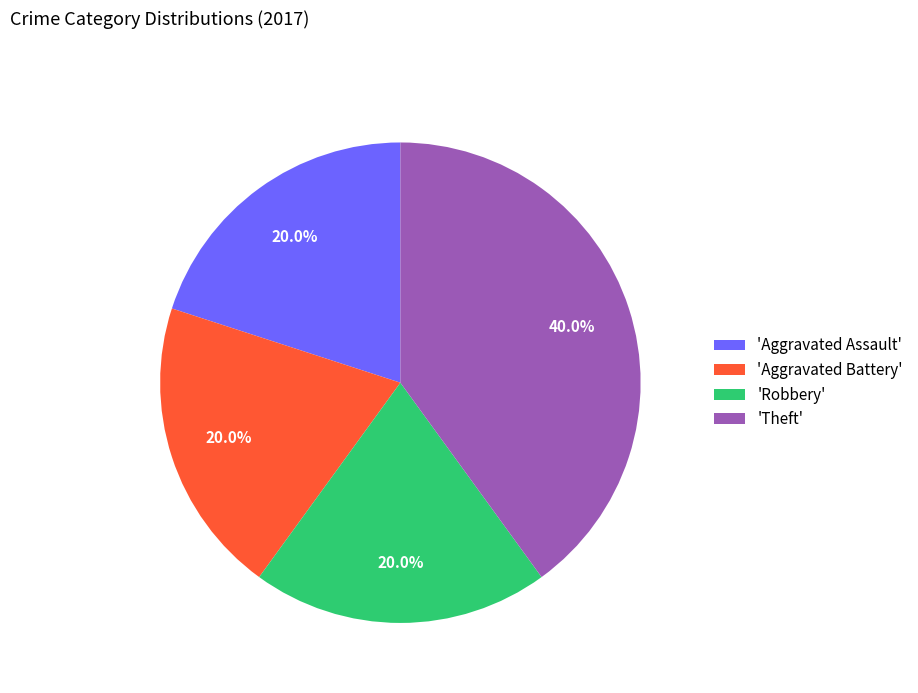

Approximately how many times larger is the value at 'Aggravated Assault' compared to 'Aggravated Battery'?

1.0